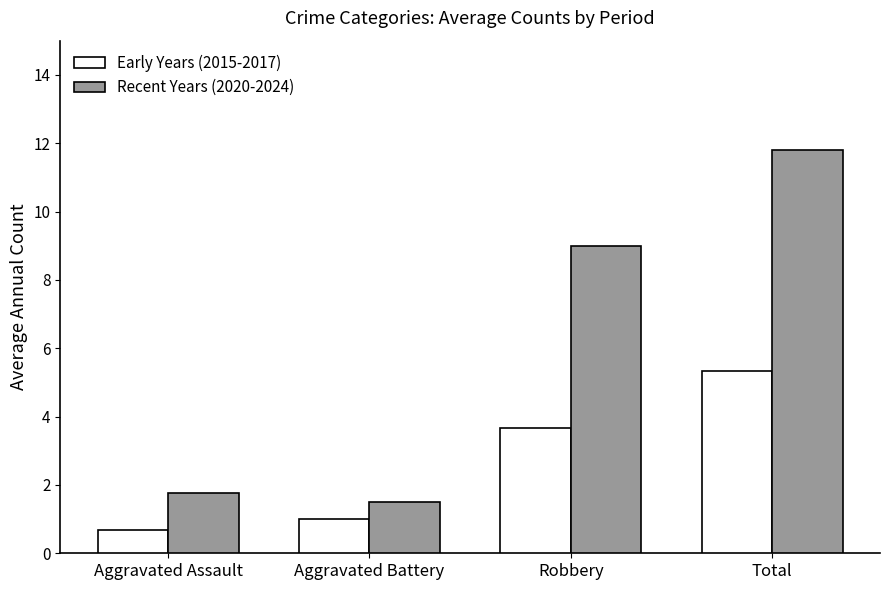

What is the total value across all series at Robbery?

12.7